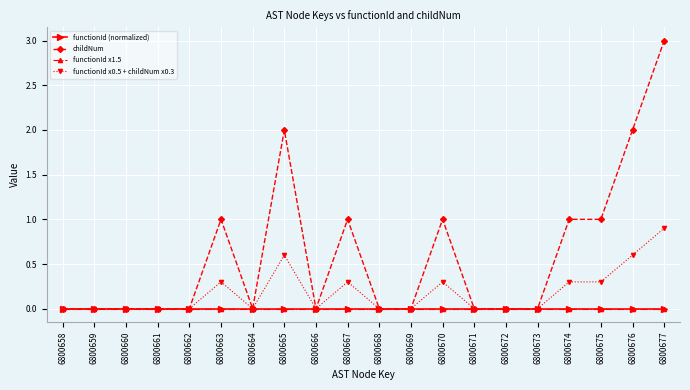

How many lines are shown in the chart?

4